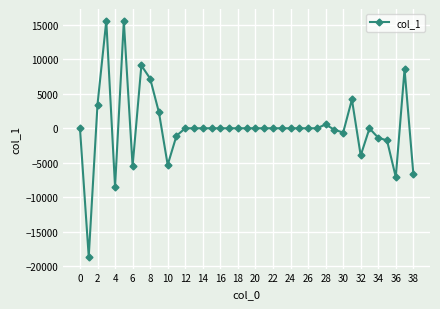

What is the difference between the maximum and second lowest values?

24096.8